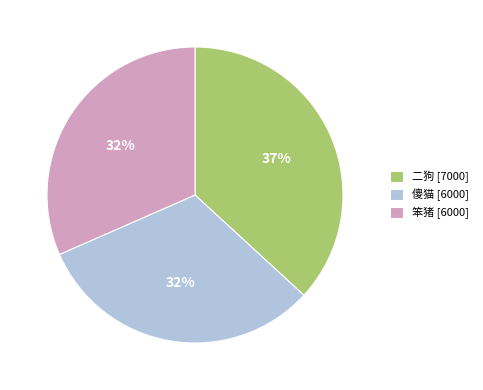

What is the ratio of the value at 傻猫 [6000] to the value at 笨猪 [6000]?

1.0